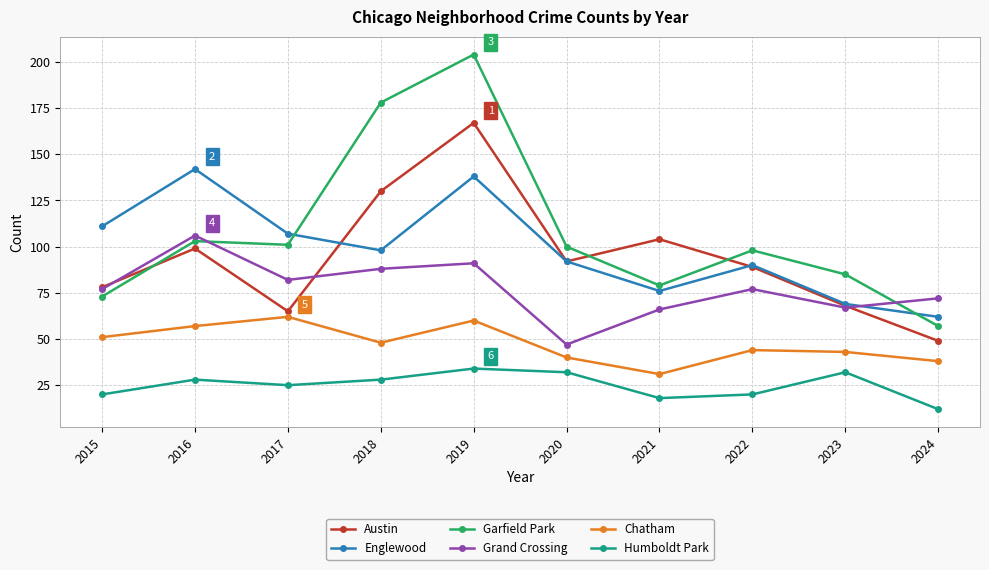

How many categories are shown in the chart?

10